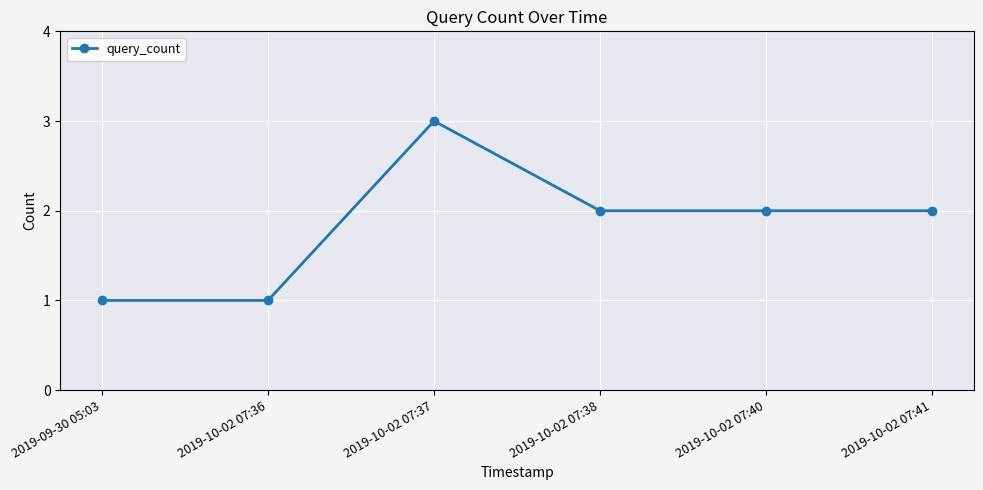

Which label corresponds to the largest value in the chart?

2019-10-02 07:37